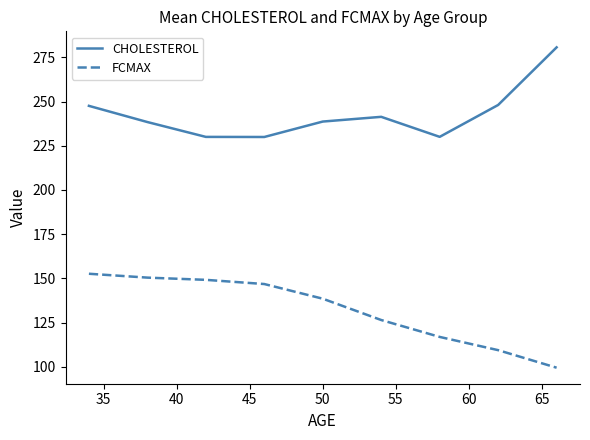

Which series has the largest total across all categories?

CHOLESTEROL